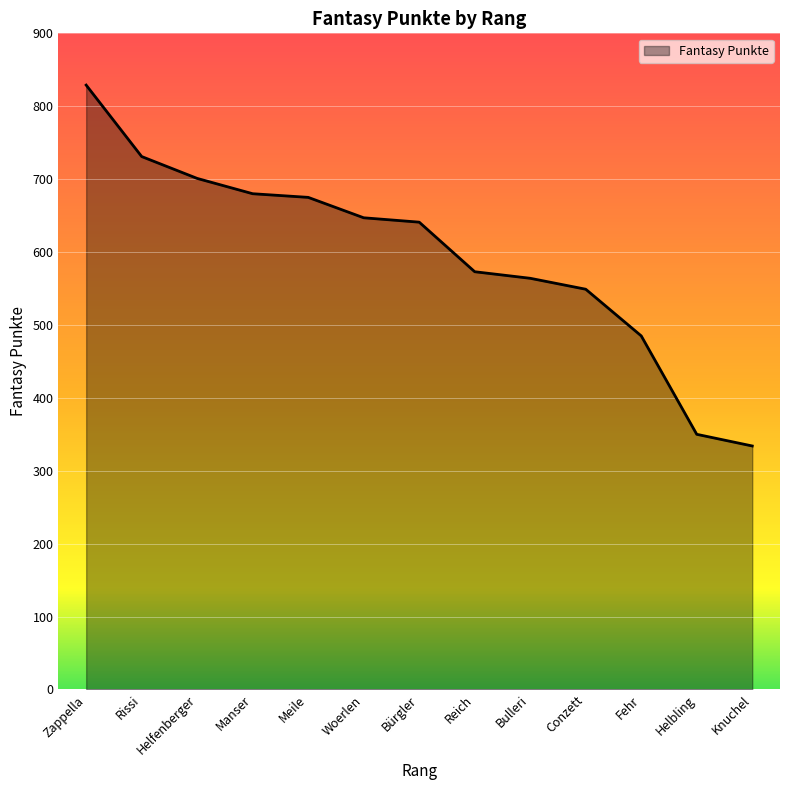

What is the difference between the maximum and minimum values?

495